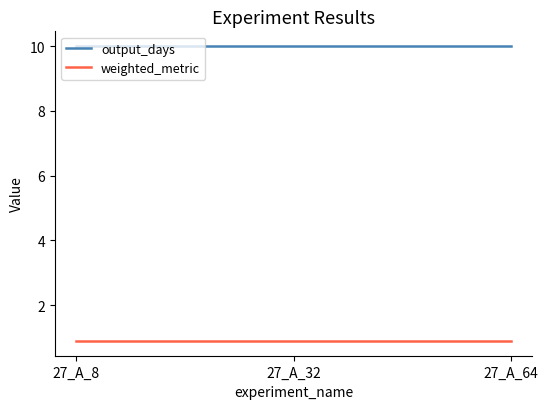

What is the sum of the weighted_metric values at 27_A_64 and 27_A_32?

1.8